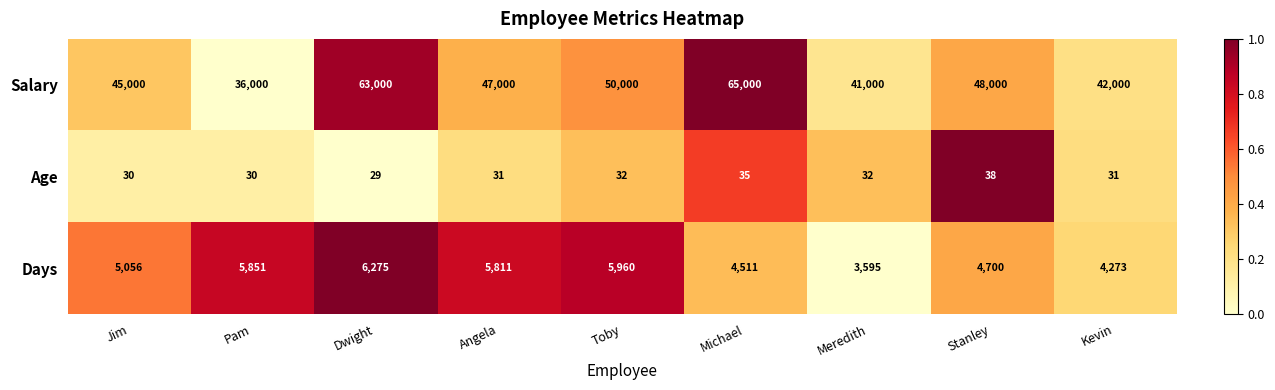

Reading left to right, list all the values displayed in this chart.

Salary: 45000	36000	63000	47000	50000	65000	41000	48000	42000
Age: 30	30	29	31	32	35	32	38	31
Days: 5056	5851	6275	5811	5960	4511	3595	4700	4273